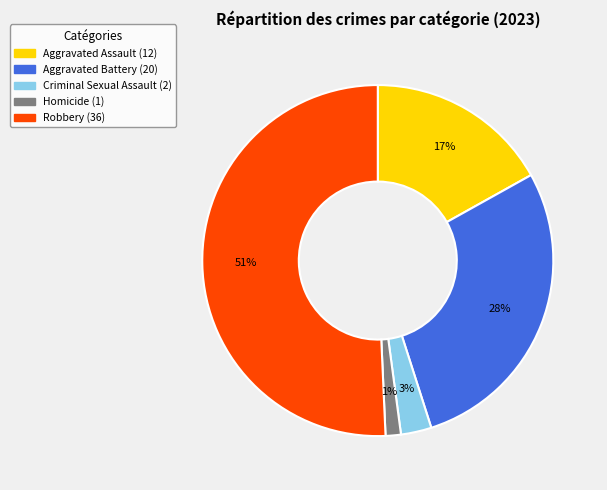

The Robbery slice represents 44% of the pie. True or false?

False